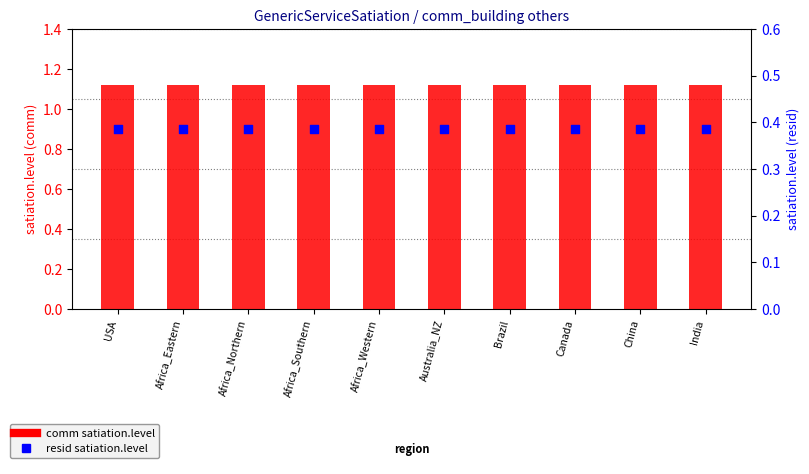

Is the value of comm (satiation.level) at Africa_Eastern greater than the value of resid (satiation.level) at Africa_Southern?

Yes